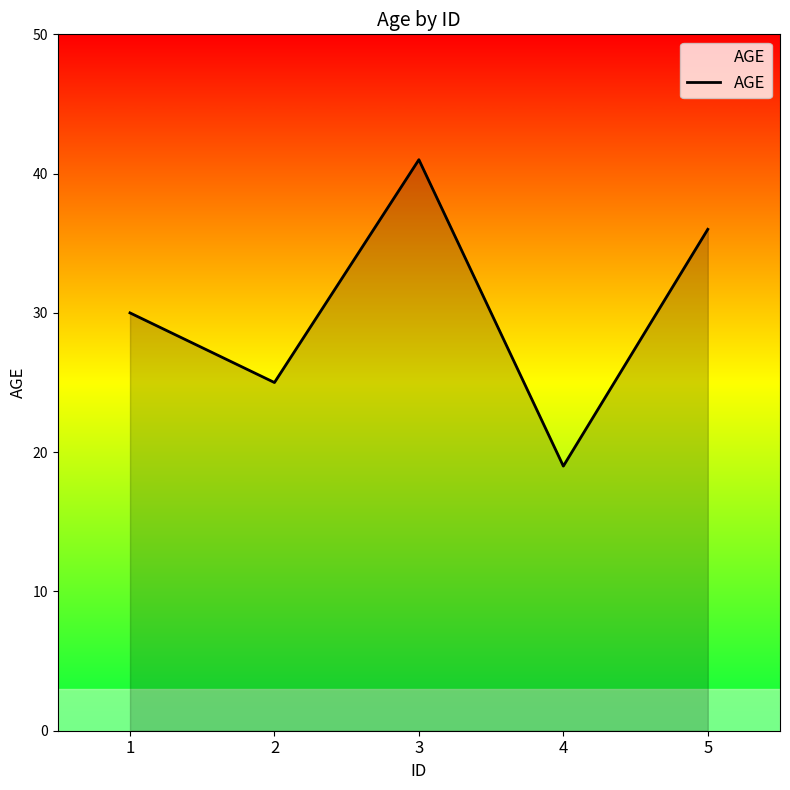

What is the change in value from 1 to 3?

+11